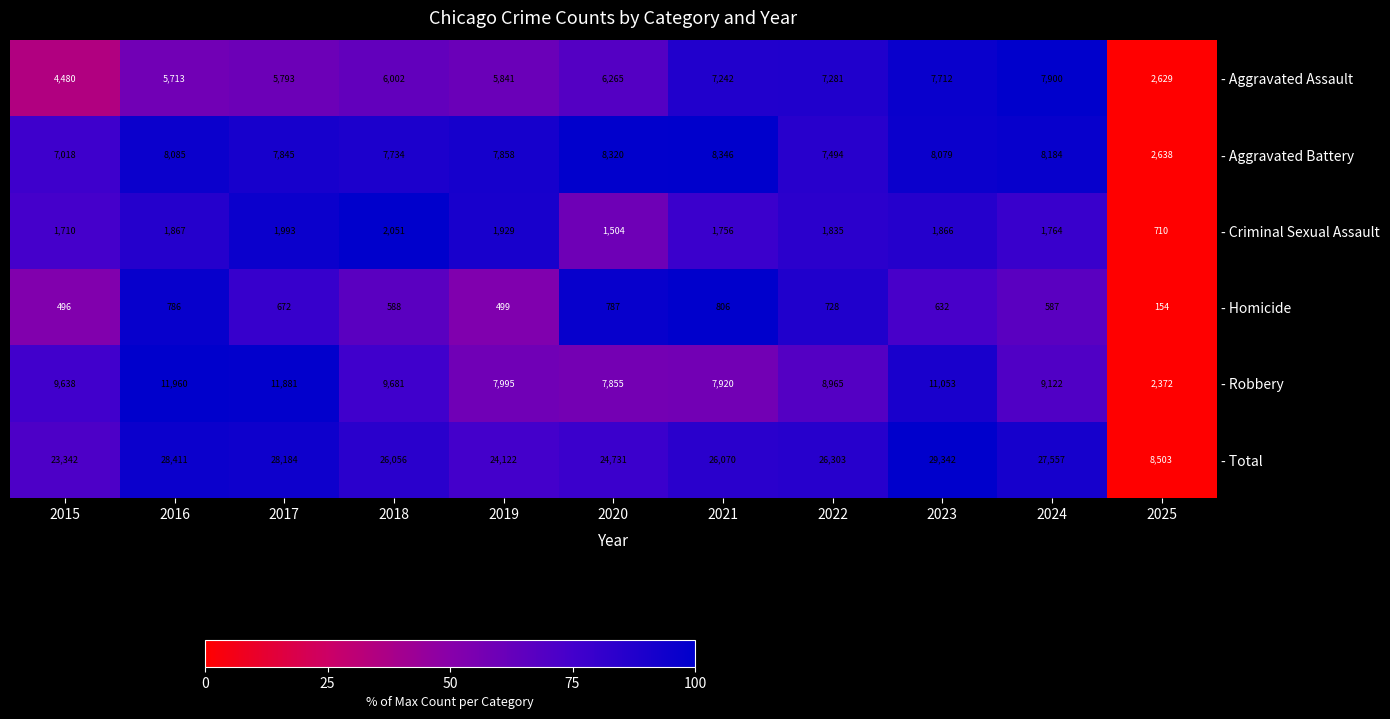

How many series are shown in this chart?

6